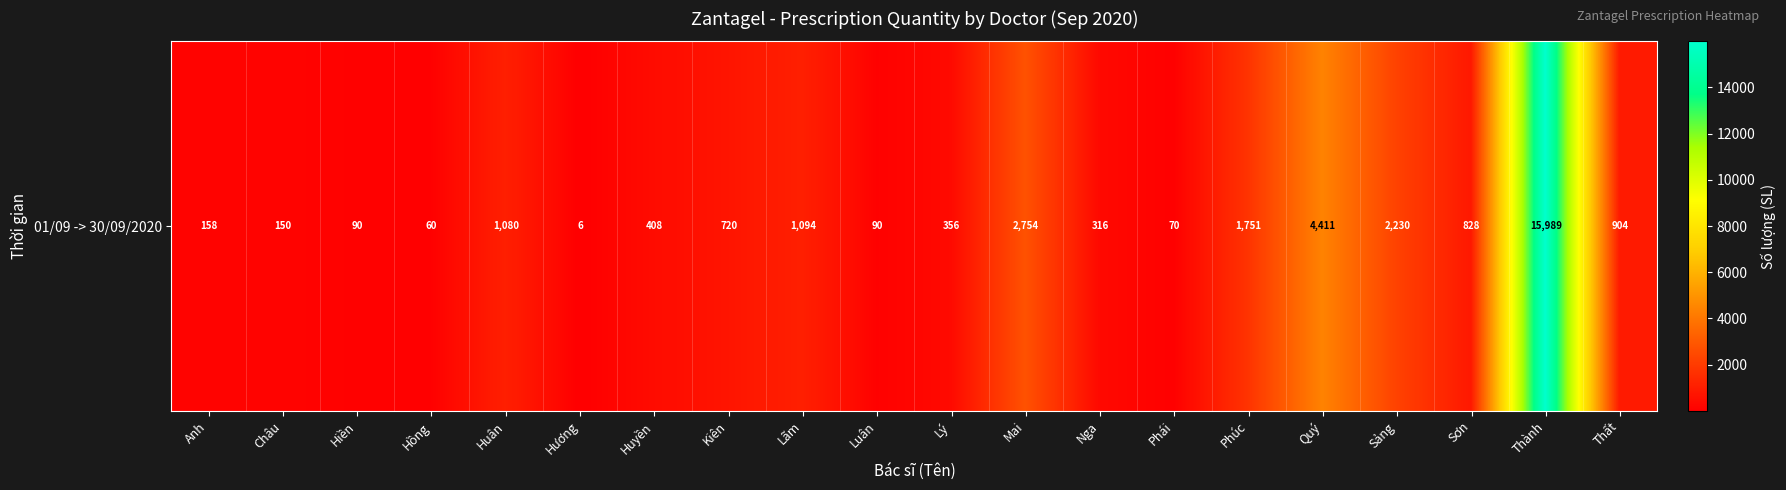

Where does the data first go above 720?

Huân